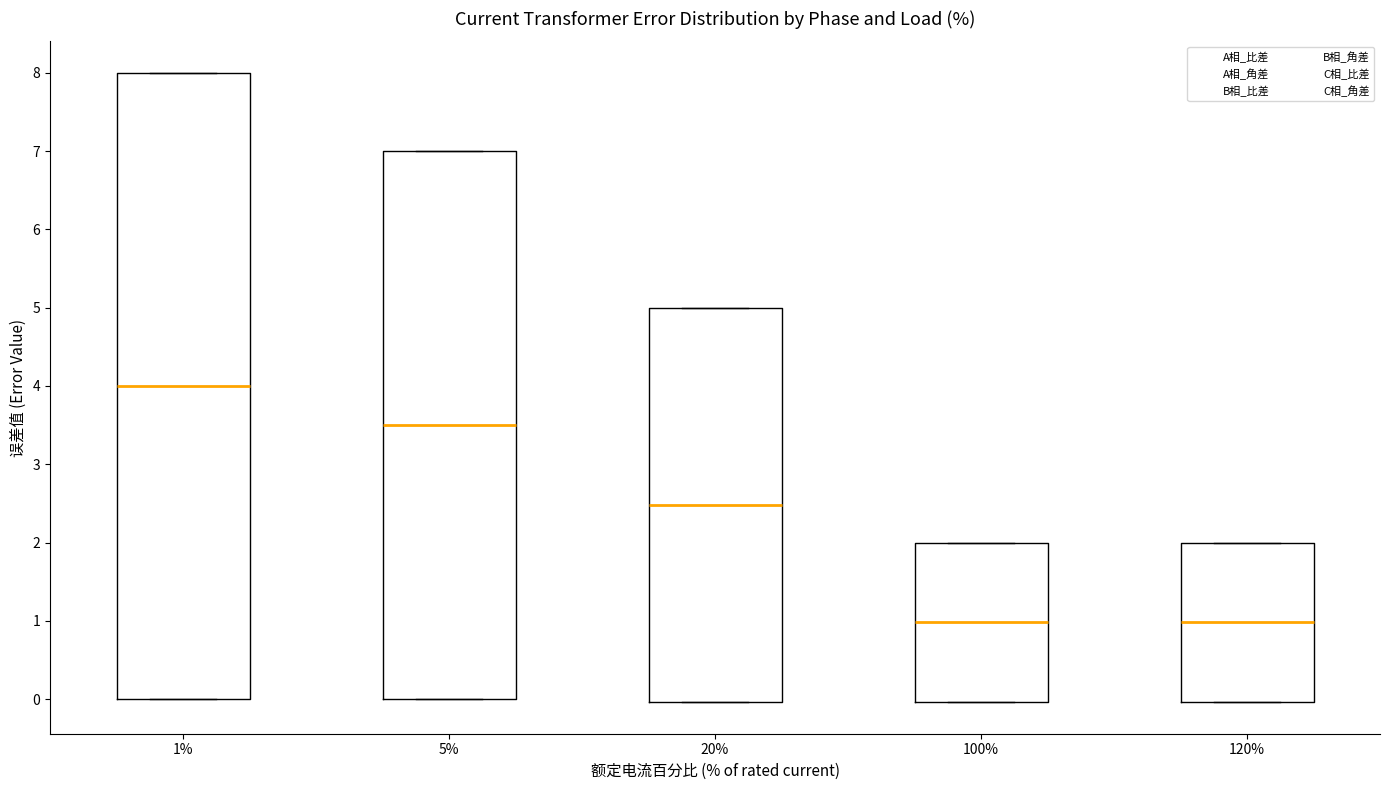

Where is the upper edge of the box at x = 5% on the y-axis? The values are not printed on the chart, so give them approximately, as read against the axis.

7.0